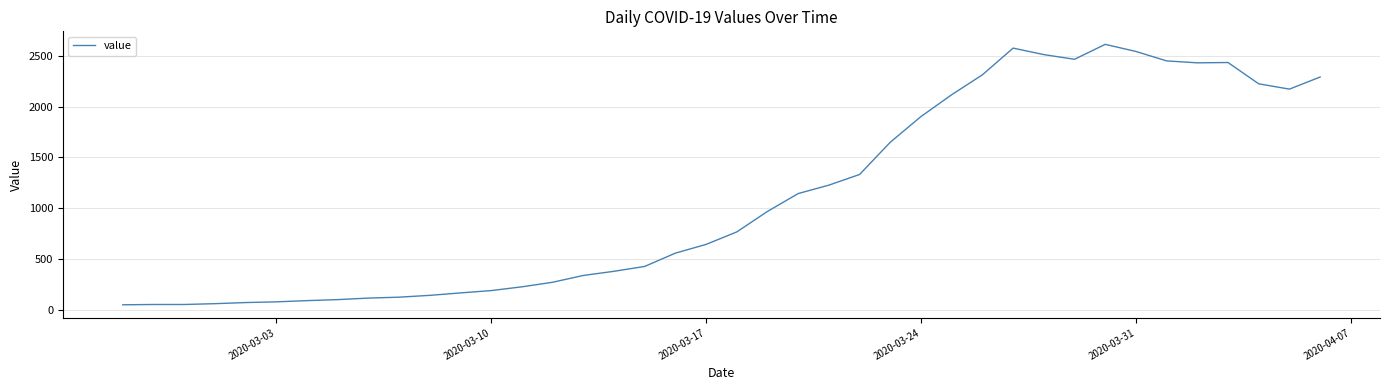

What is the difference between the maximum and minimum values?

2566